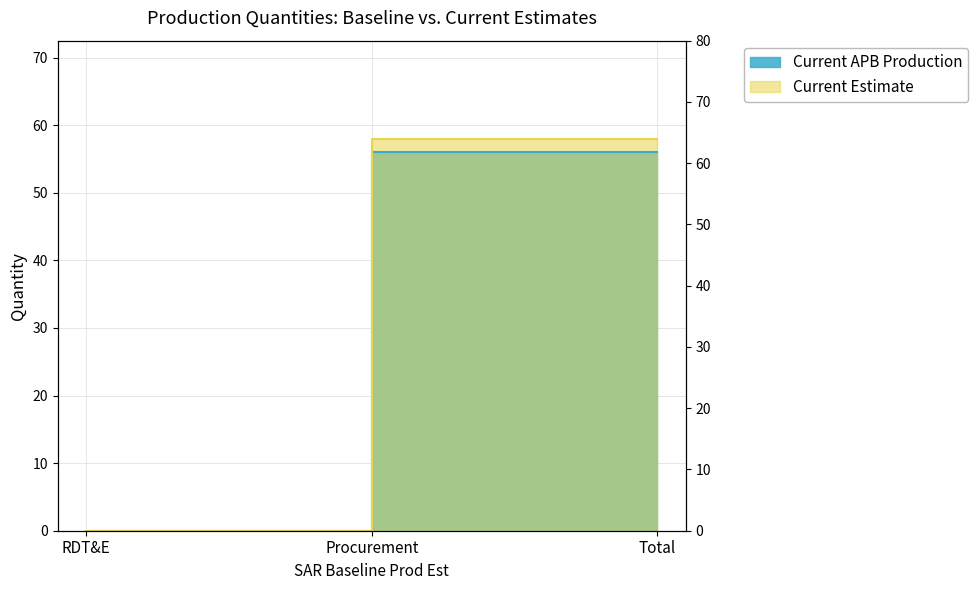

List the series in order of their overall mean, lowest first.

Current APB Production, Current Estimate